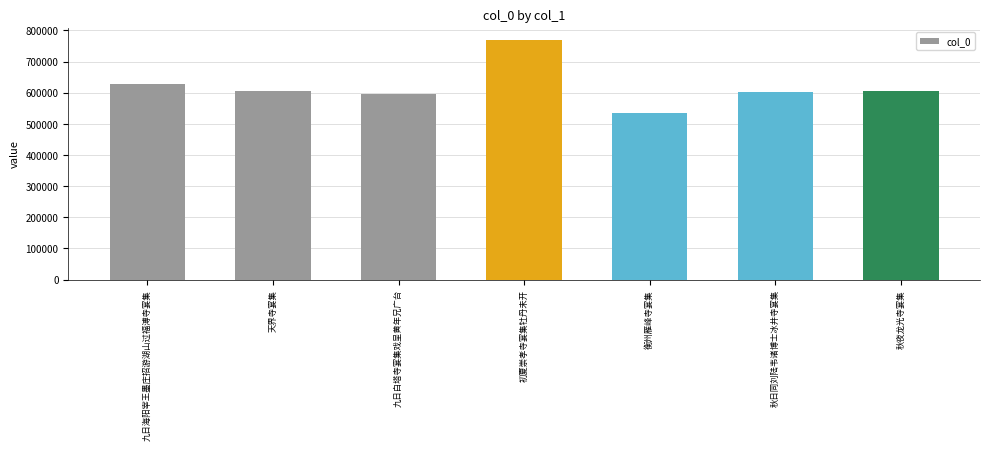

What is the difference between the second highest and minimum values?

92864